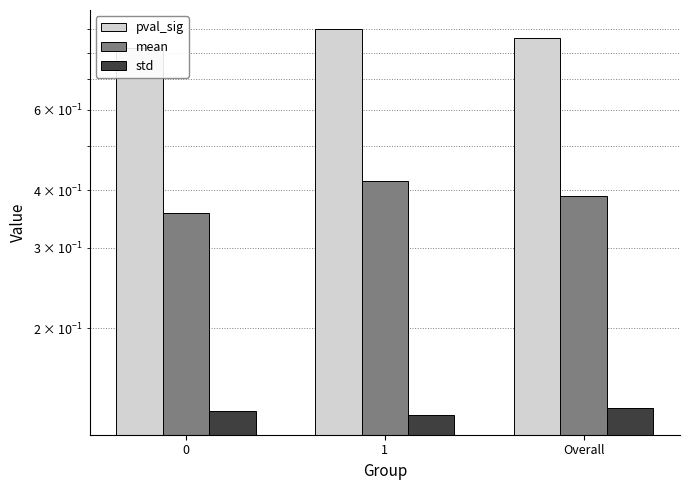

List the series in order of their overall mean, lowest first.

std, mean, pval_sig